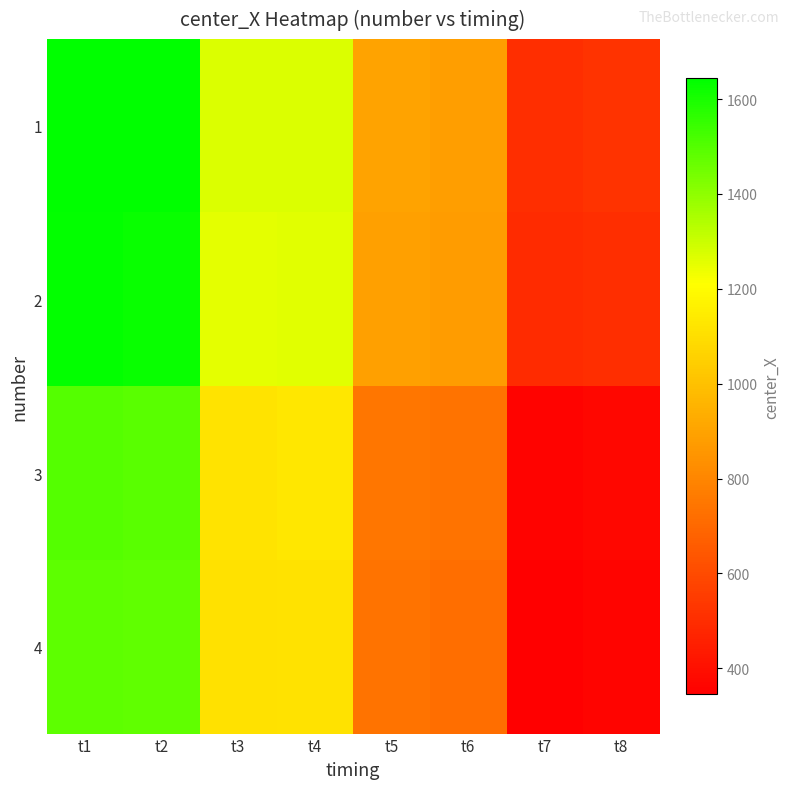

How many categories are shown in the chart?

8